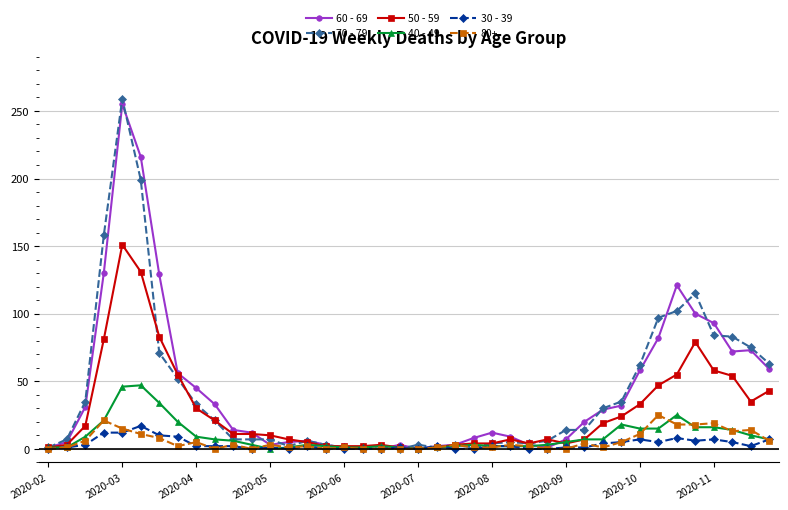

What is the maximum value shown in the chart?

259